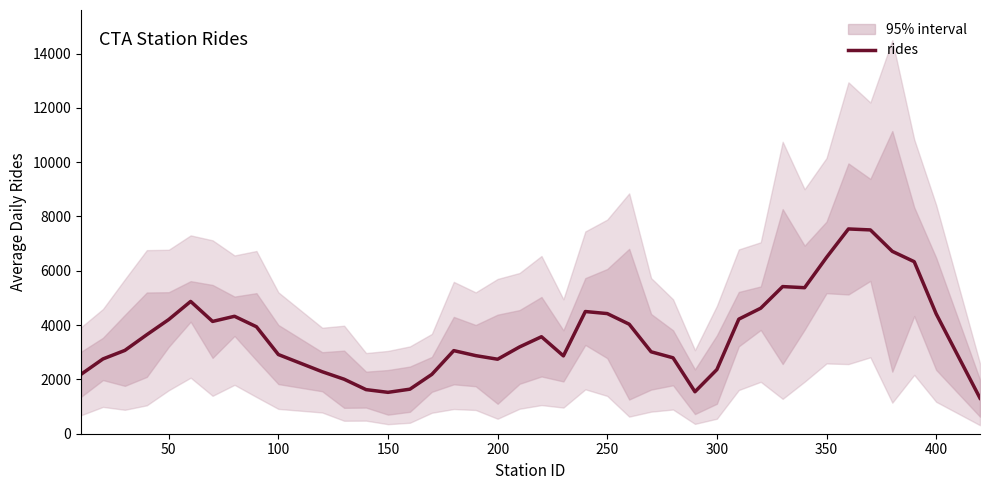

What is the difference between the maximum and minimum values?

6231.0